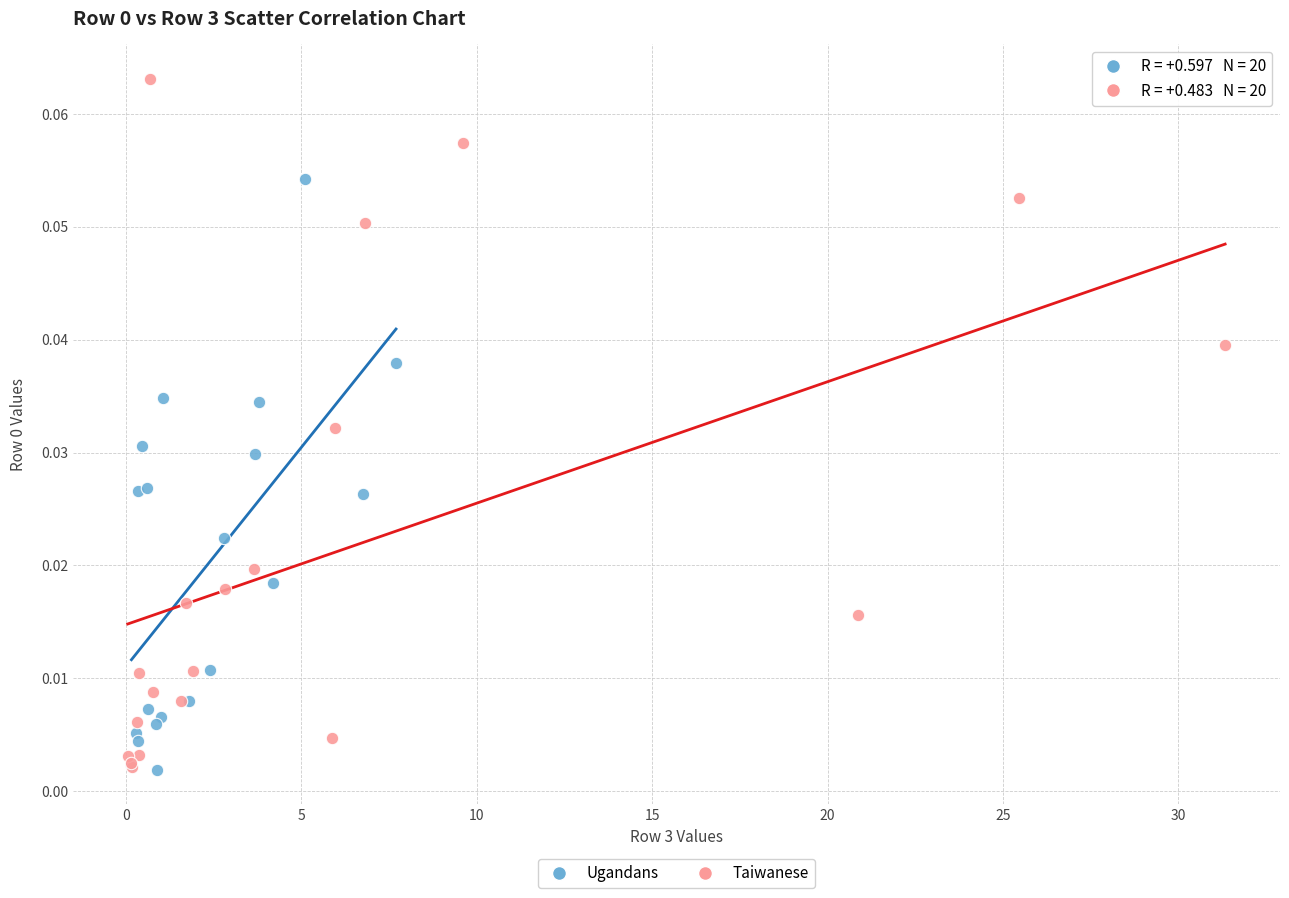

Which series has the largest Y range (max minus min)?

Taiwanese